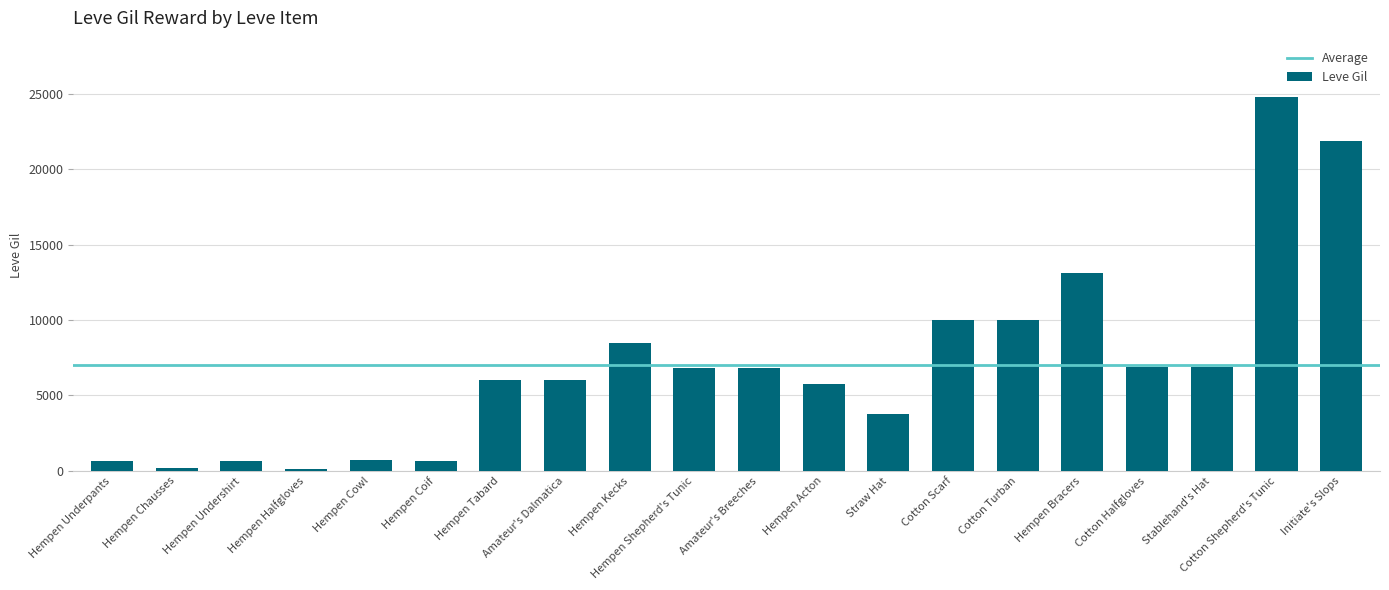

Where is the data nearest to the value 12475?

Hempen Bracers